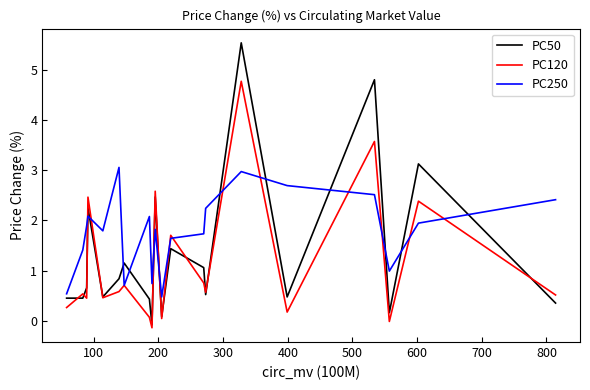

Rank the series by their average value, from lowest to highest.

PC120, PC50, PC250